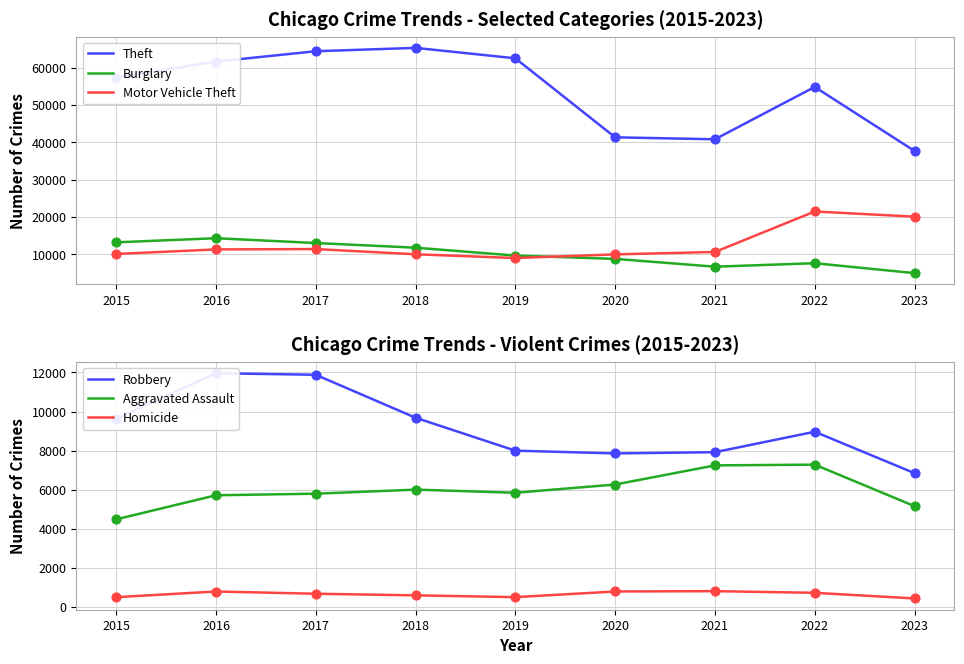

At how many categories does at least one series exceed 1406?

9